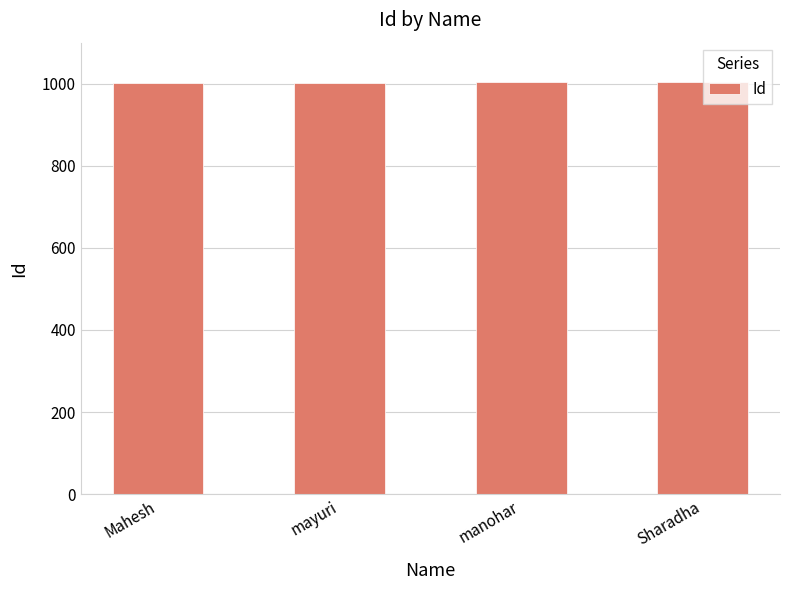

What is the label of the 2nd bar from the right?

manohar